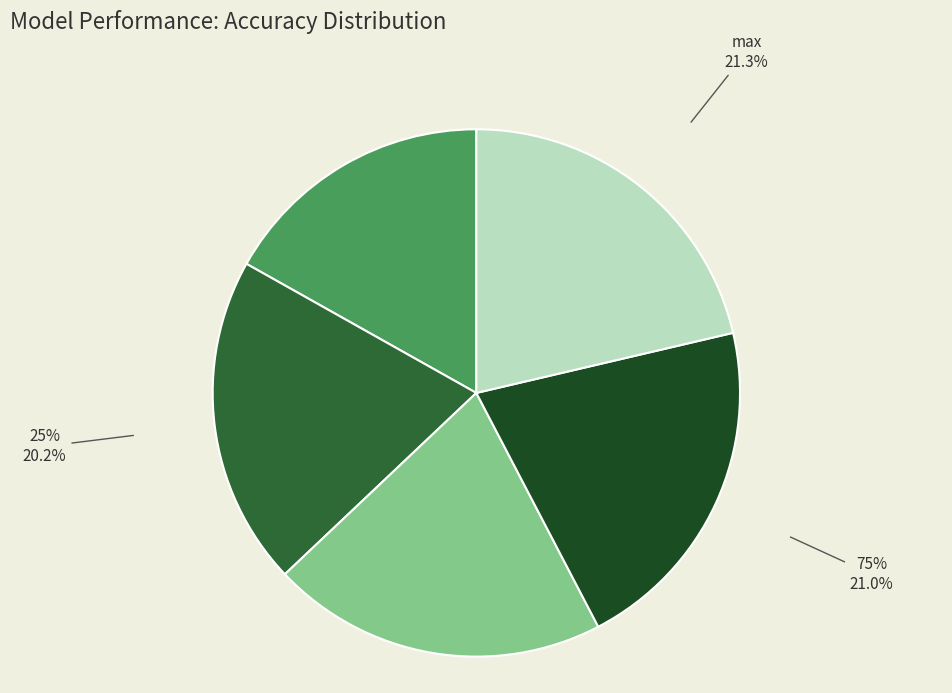

What is the smallest slice in the pie chart?

min